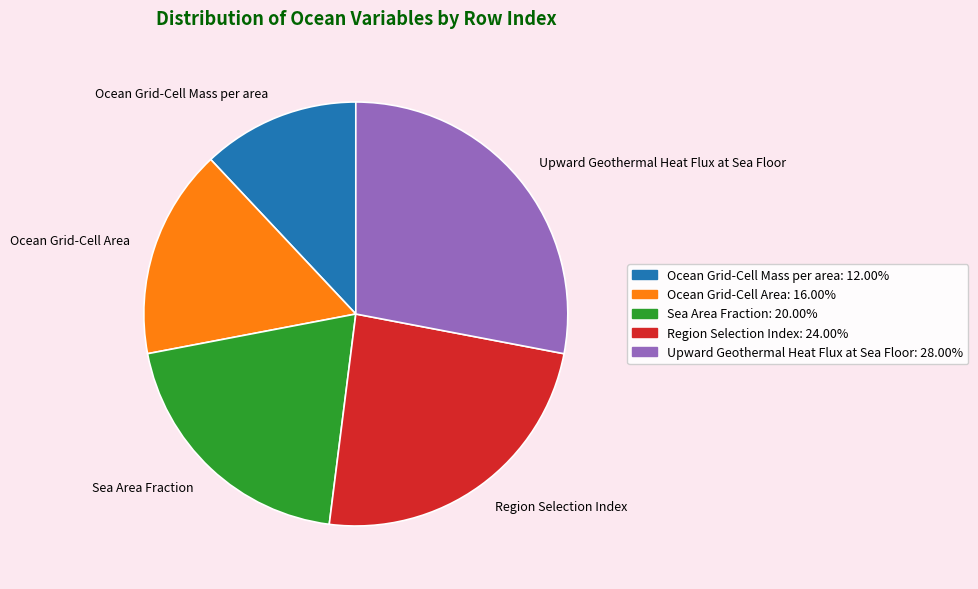

Rank the categories by value from highest to lowest.

Upward Geothermal Heat Flux at Sea Floor, Region Selection Index, Sea Area Fraction, Ocean Grid-Cell Area, Ocean Grid-Cell Mass per area